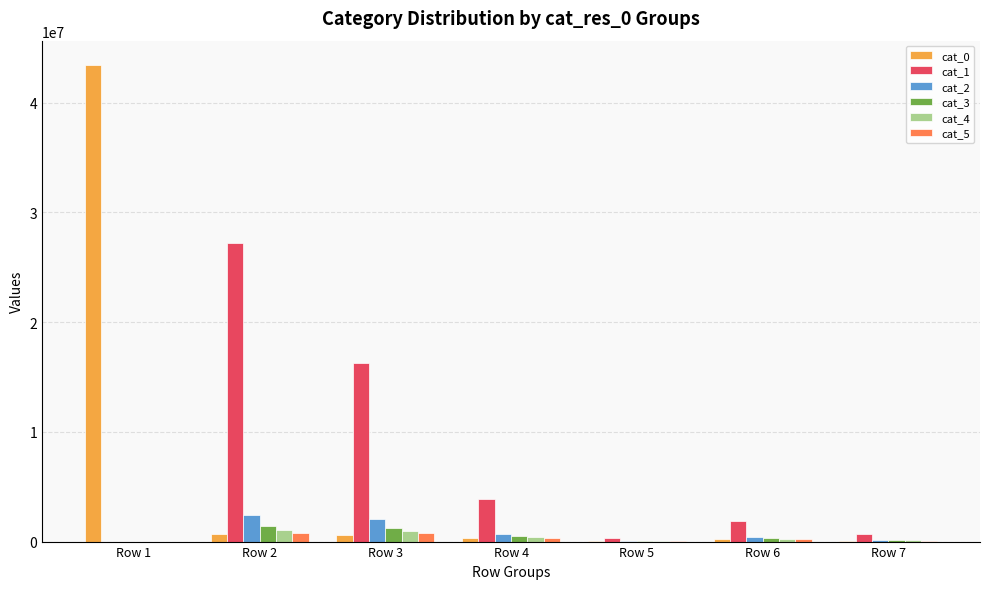

What are all the series names shown in the legend?

cat_0, cat_1, cat_2, cat_3, cat_4, cat_5